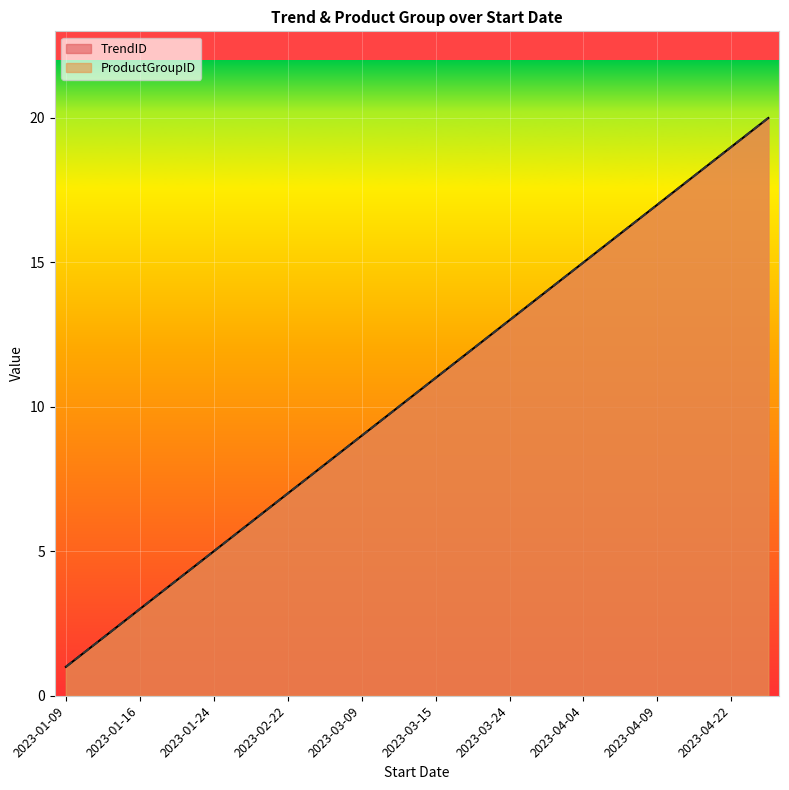

What are all the series names shown in the legend?

TrendID, ProductGroupID